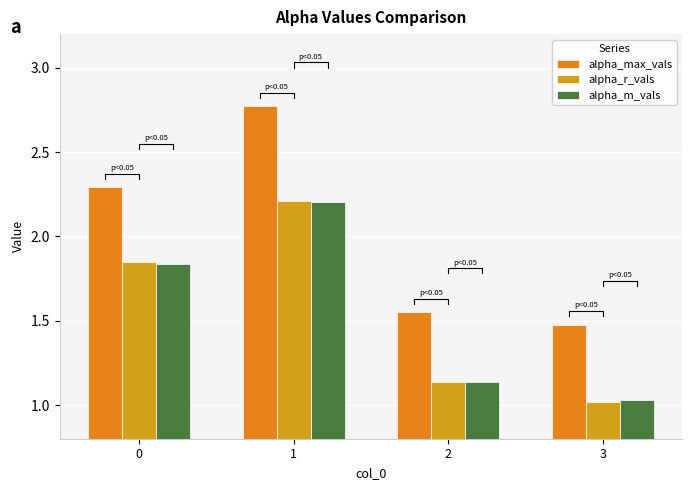

Reading left to right, extract all data points from this chart.

alpha_max_vals: 2.3	2.8	1.6	1.5
alpha_r_vals: 1.8	2.2	1.1	1.0
alpha_m_vals: 1.8	2.2	1.1	1.0